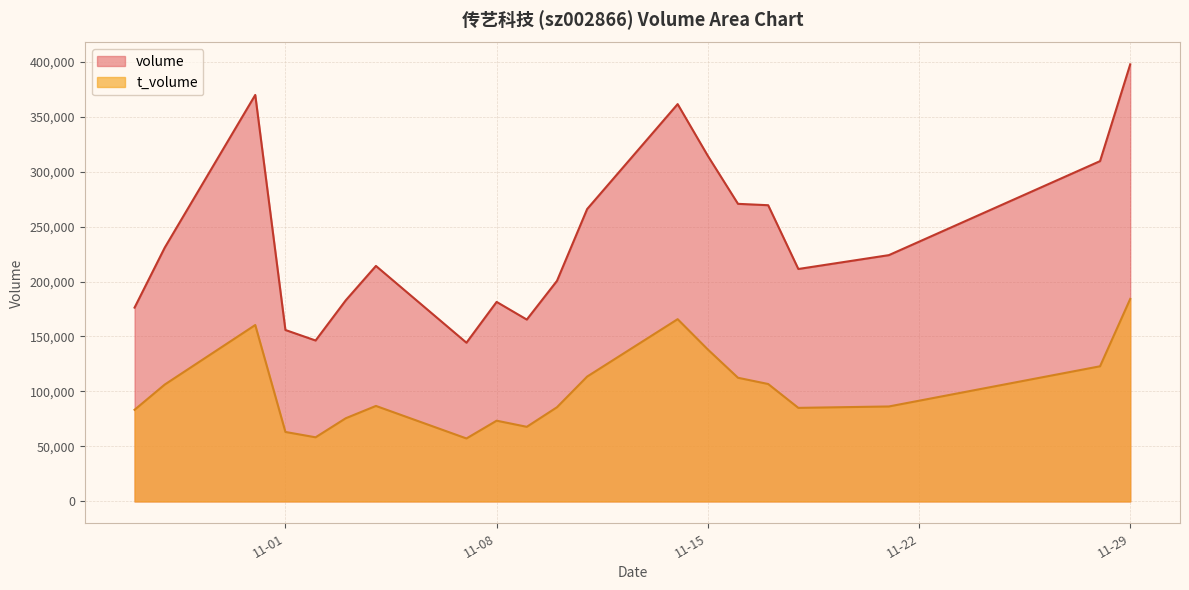

Which series has the largest total across all categories?

volume